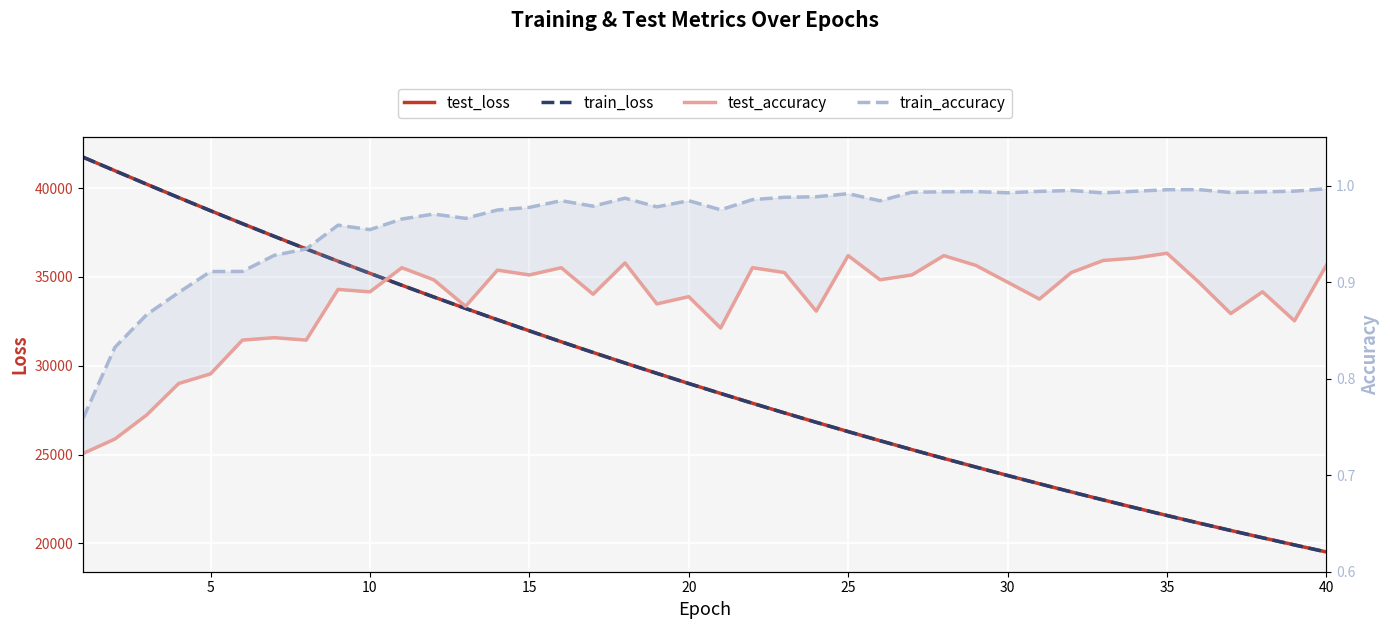

Is the value of train_loss at 10 greater than the value of test_loss at 35?

Yes